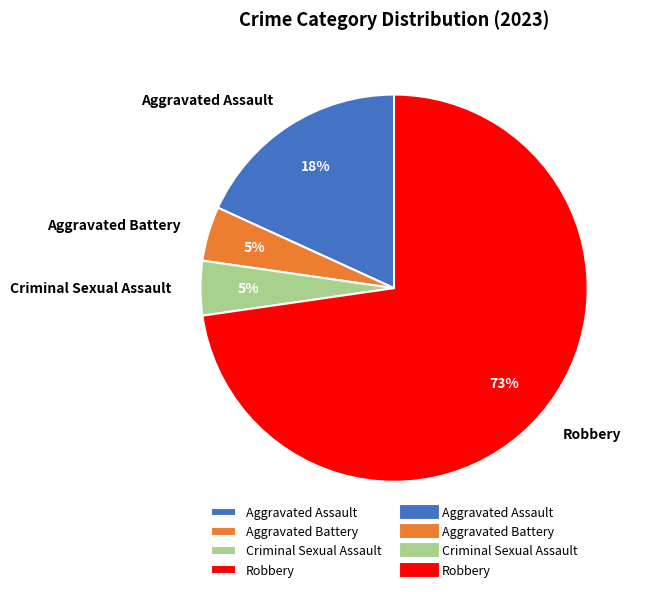

Which category has the biggest portion of the pie?

Robbery